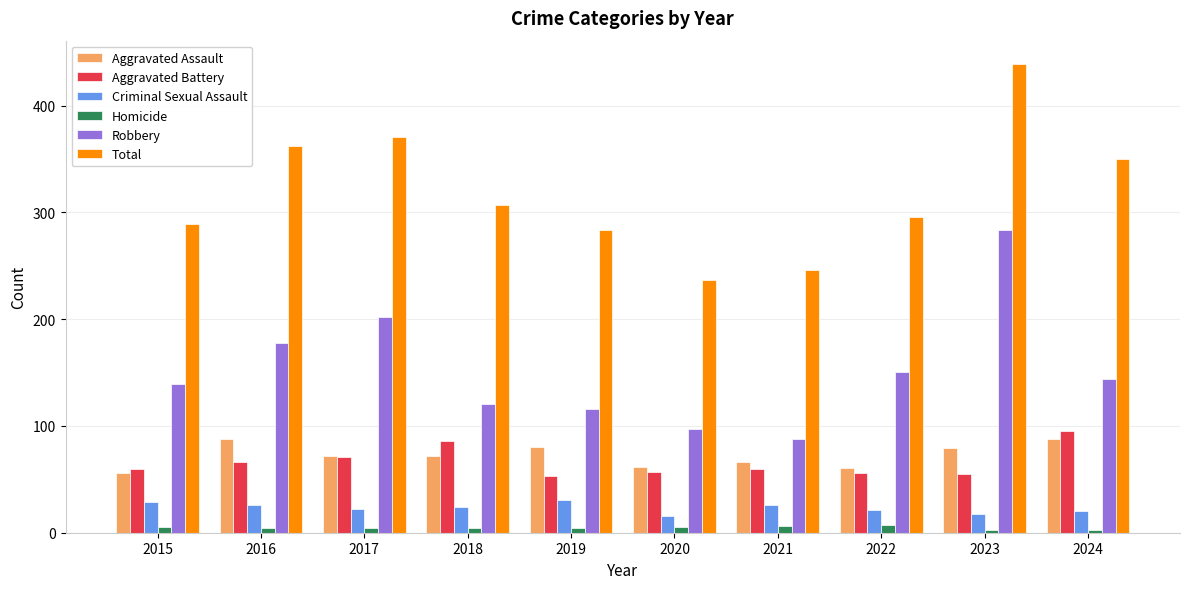

What is the value of the Total bar at the 10th from the left?

350